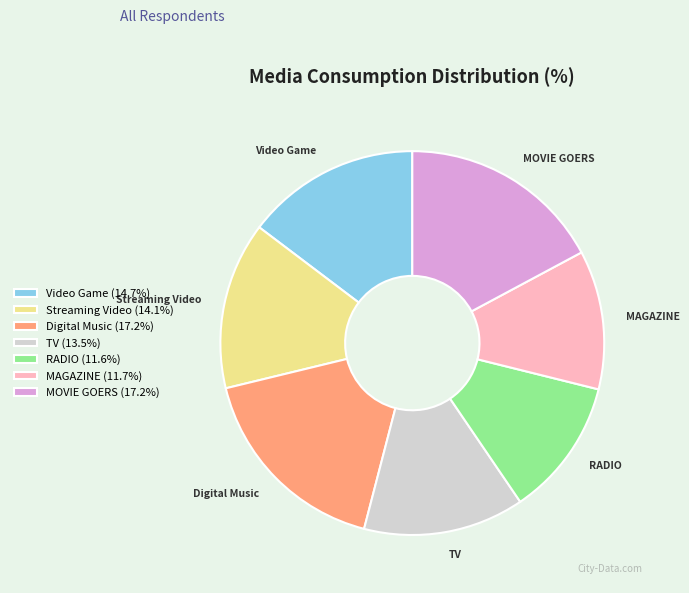

Is the sum of Digital Music and Video Game greater than half?

No